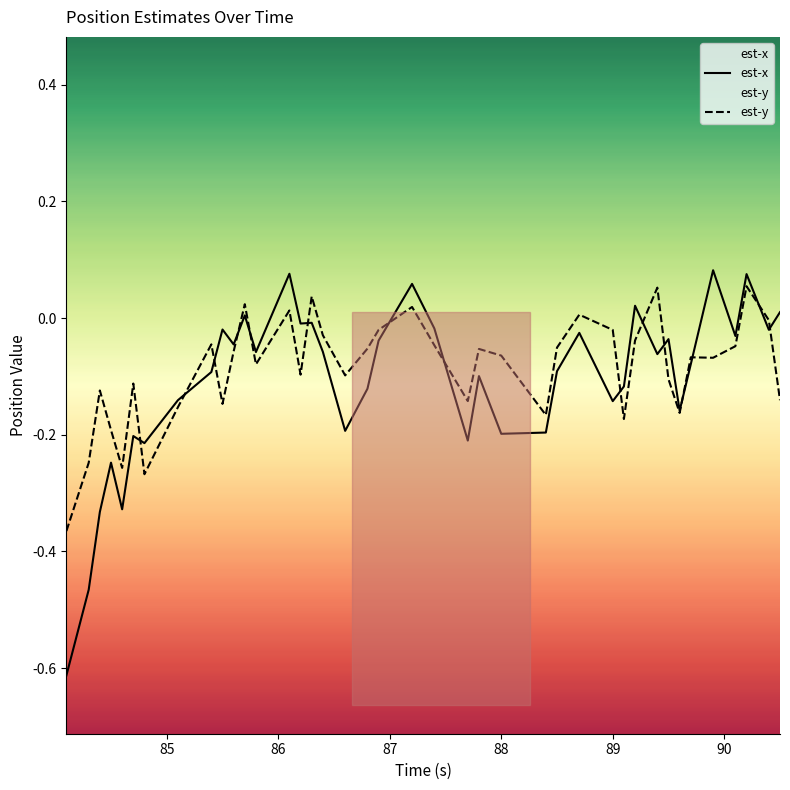

List the series in order of their peak value, lowest first.

est-y, est-x